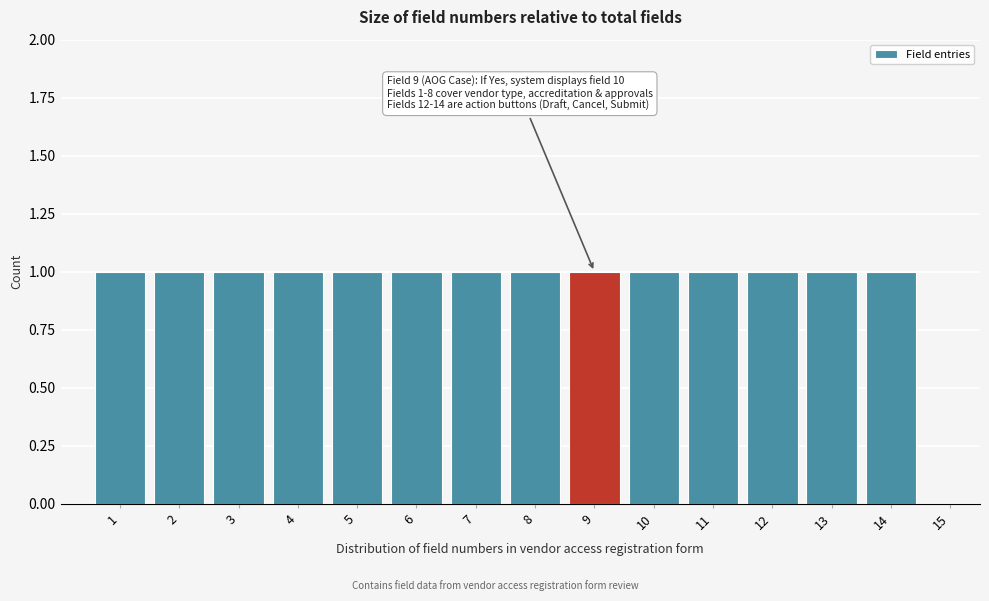

Reading left to right, list all the values displayed in this chart.

1=1	2=1	3=1	4=1	5=1	6=1	7=1	8=1	9=1	10=1	11=1	12=1	13=1	14=1	15=0